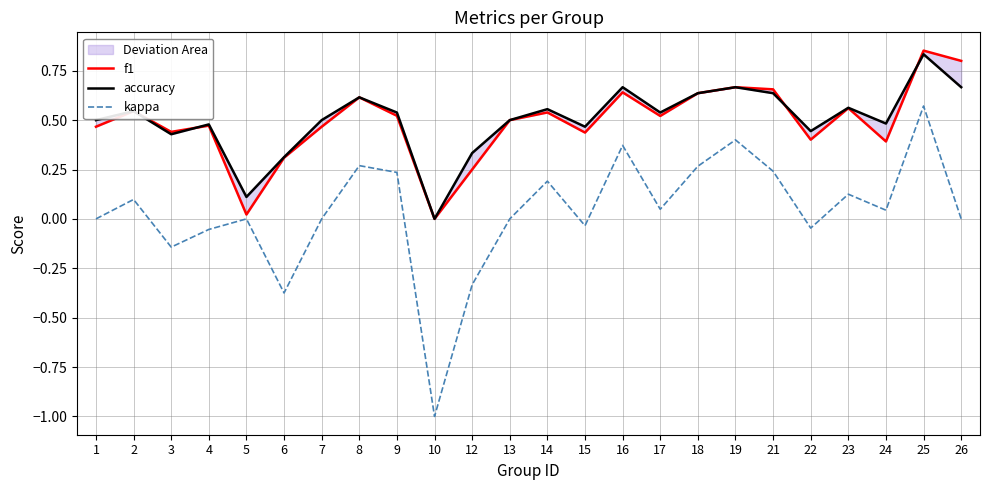

Is it true that accuracy equals 0.3 at 25?

False